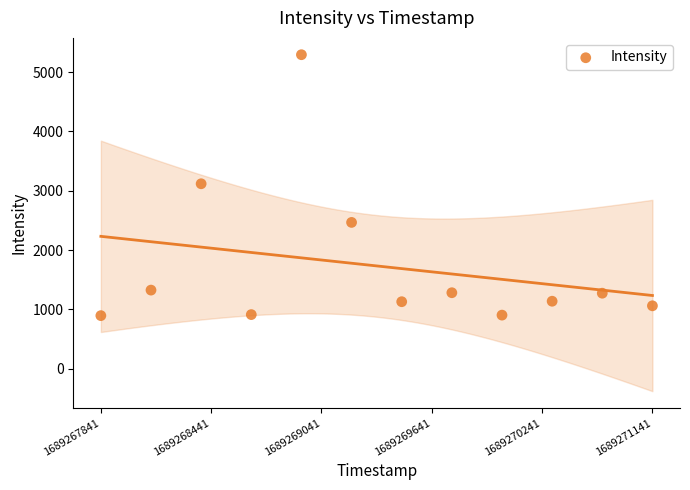

What is the range of X values (max minus min)?

1.0